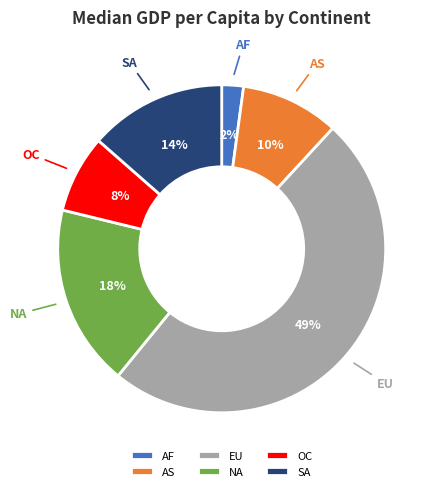

To the nearest percent, what is the average slice percentage?

17%